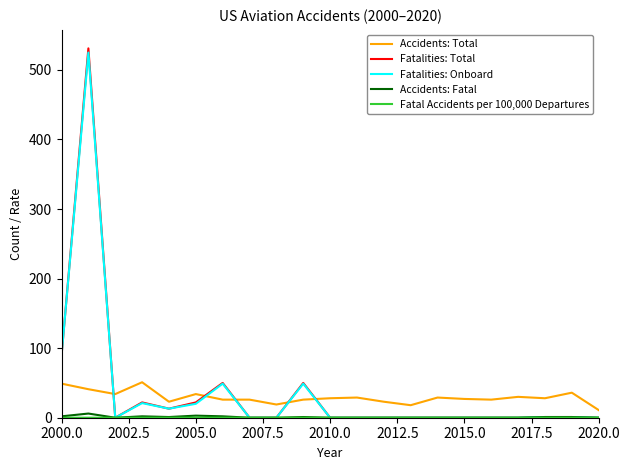

Which series has the largest range (max minus min)?

Fatalities: Total